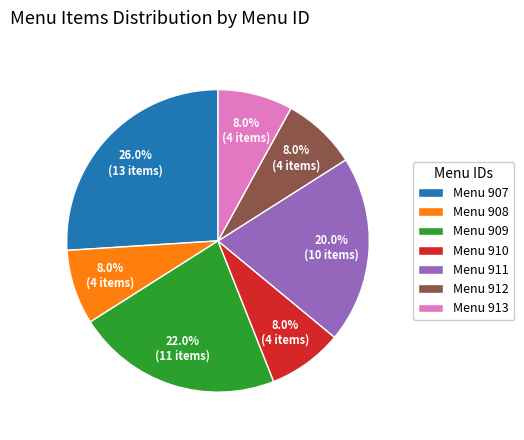

To the nearest percent, what is the difference between the largest and smallest slice percentages?

18%